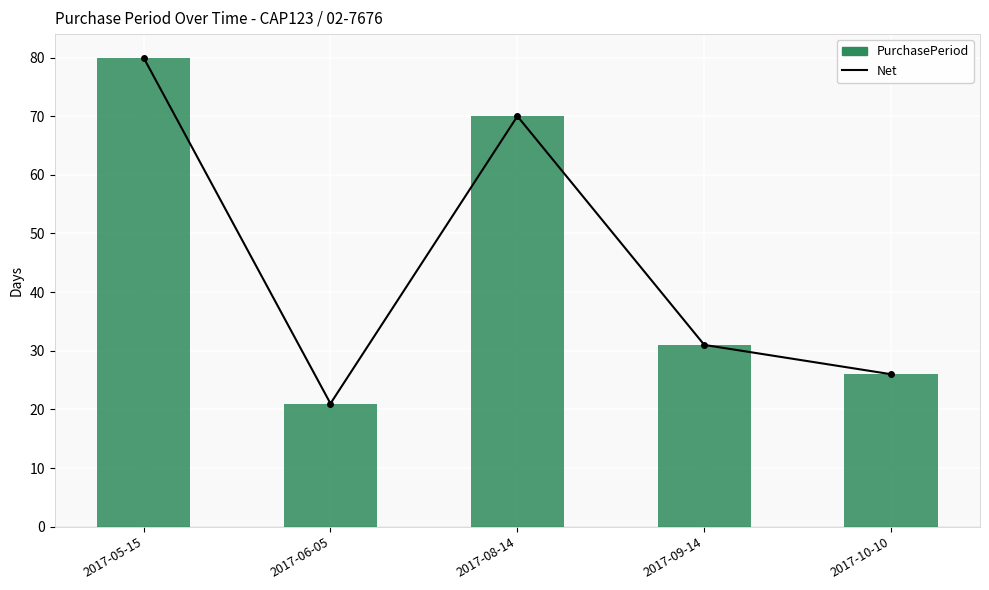

The PurchasePeriod series shows 26 at 2017-10-10. True or false?

True